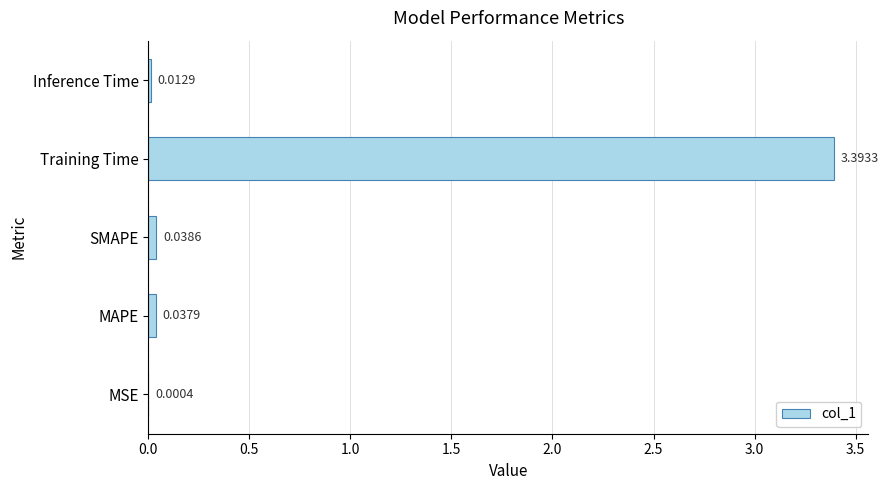

Where is the data nearest to the value 1?

SMAPE